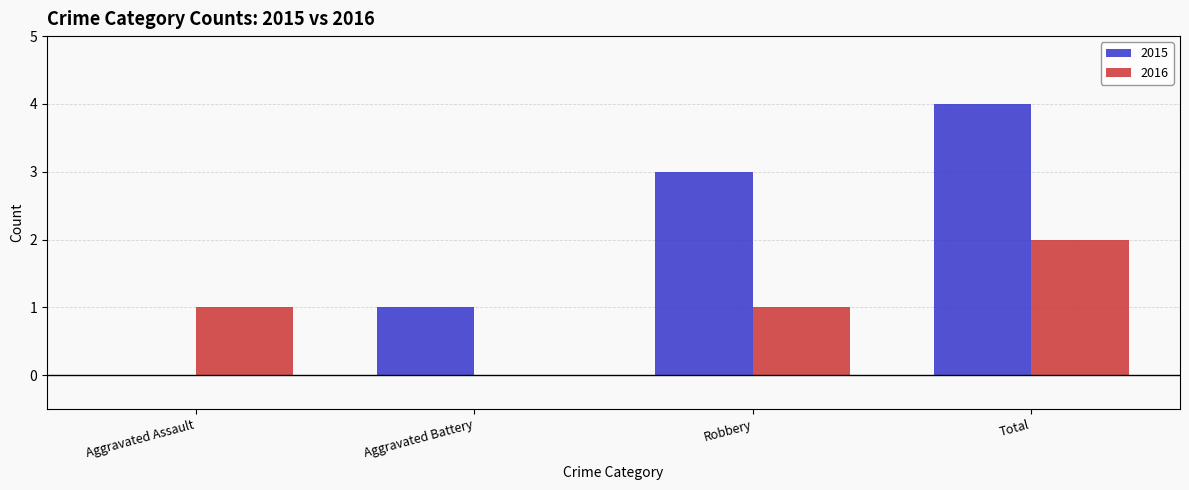

True or false: 2015 has a value of 5 at Robbery.

False